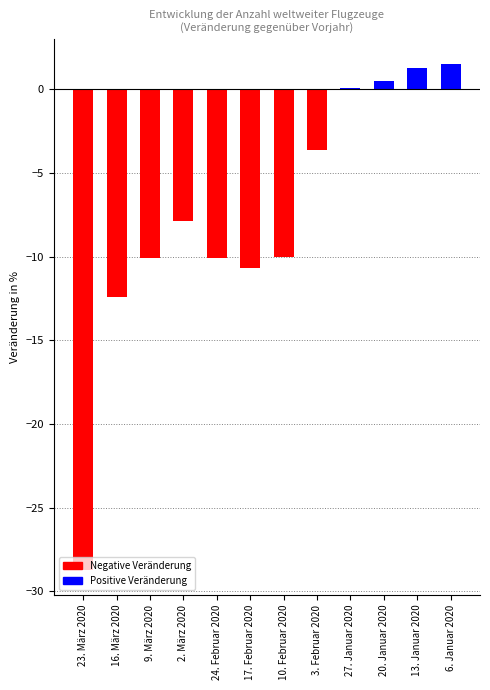

Are the bars grouped side by side (vs. stacked)?

No